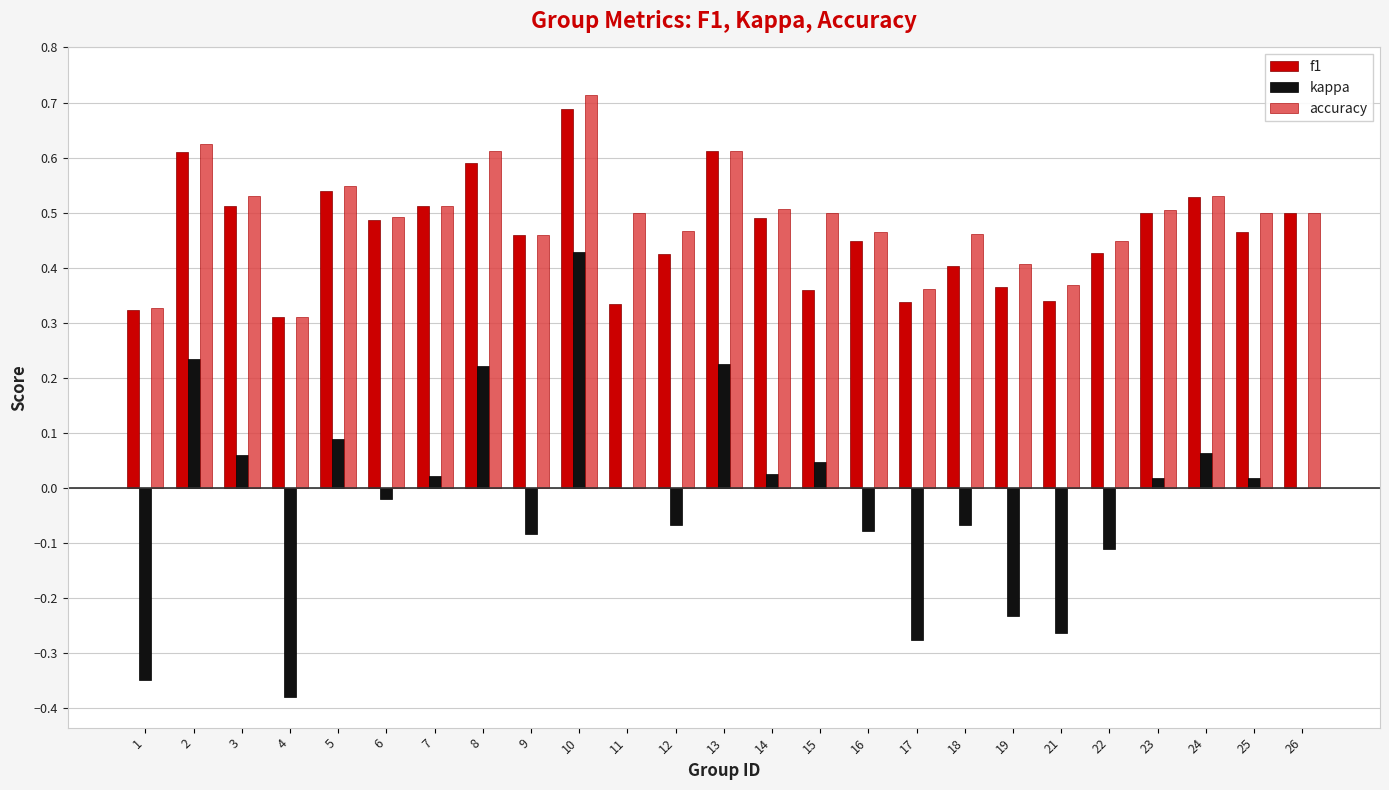

The value of kappa at 8 is 0.4. True or false?

False